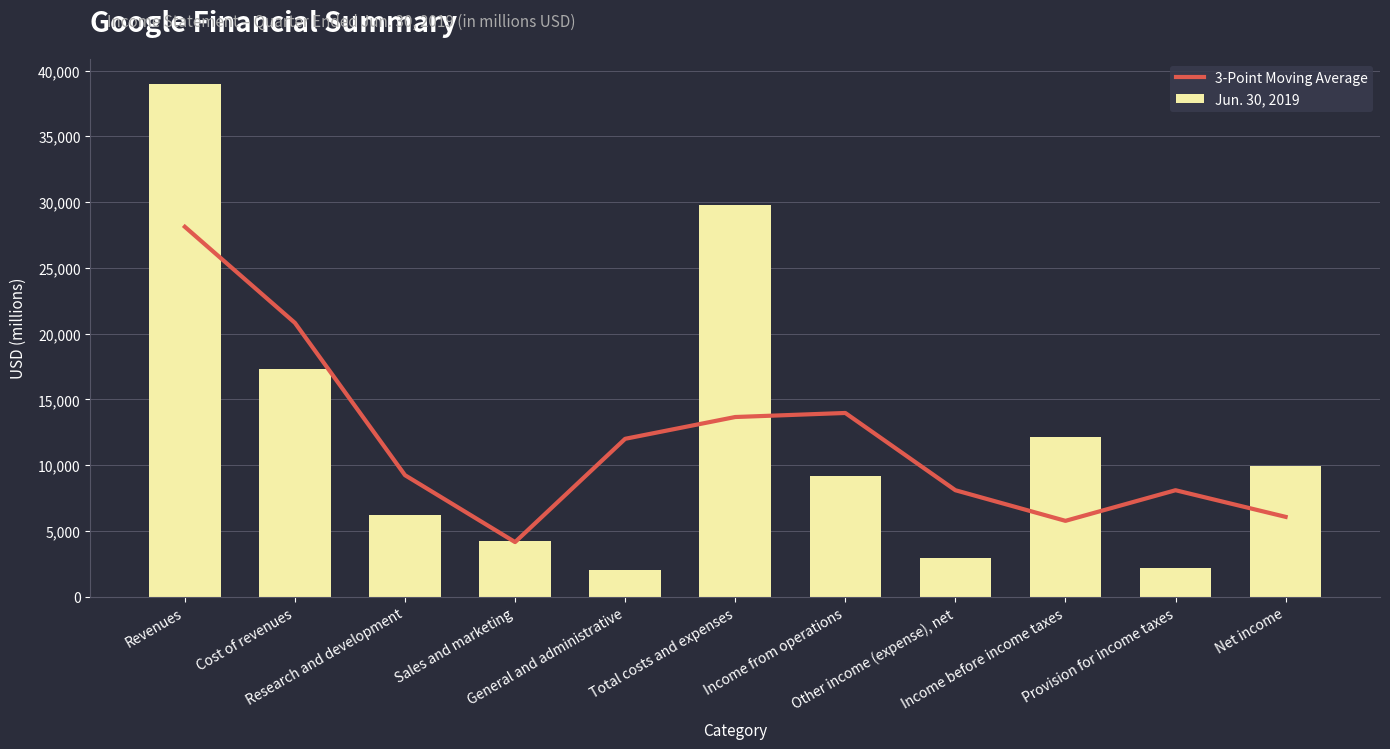

Read the 3-Point Moving Average value at General and administrative.

12006.3